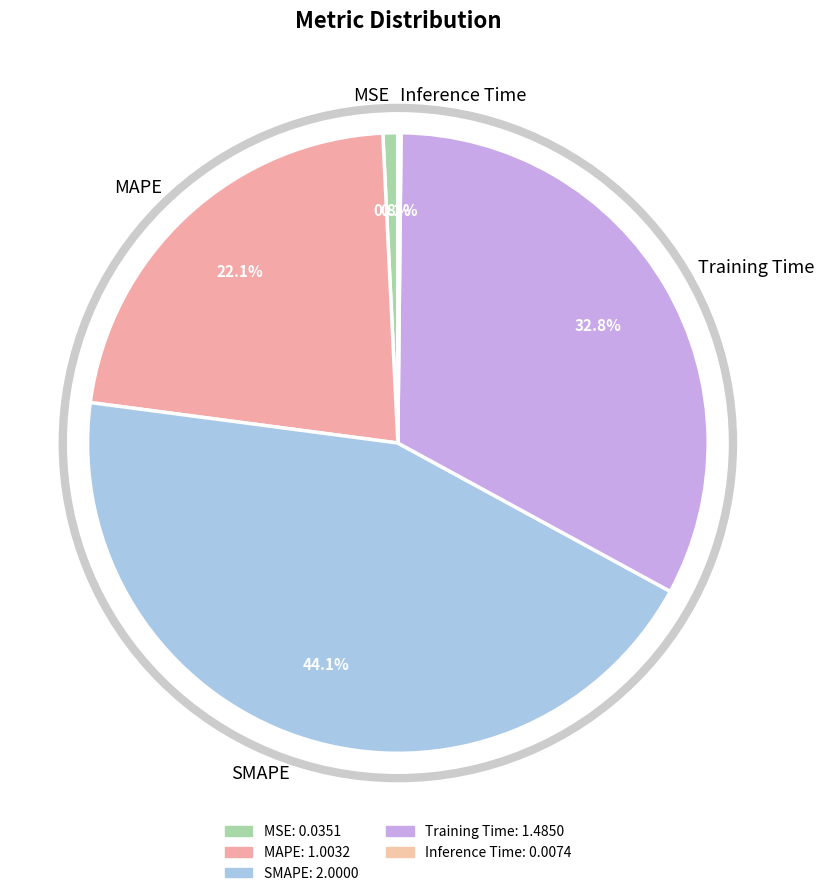

Combined, what portion of the pie is SMAPE and Training Time?

76.9%